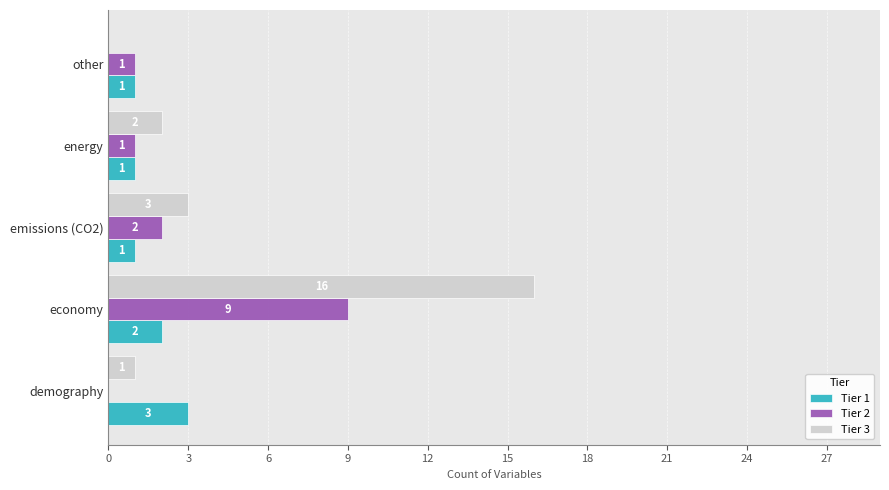

What is the total value across all series at emissions (CO2)?

6